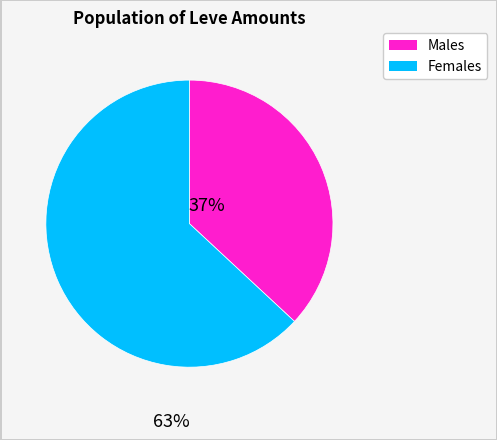

Is there any slice that represents more than half of the pie?

Yes